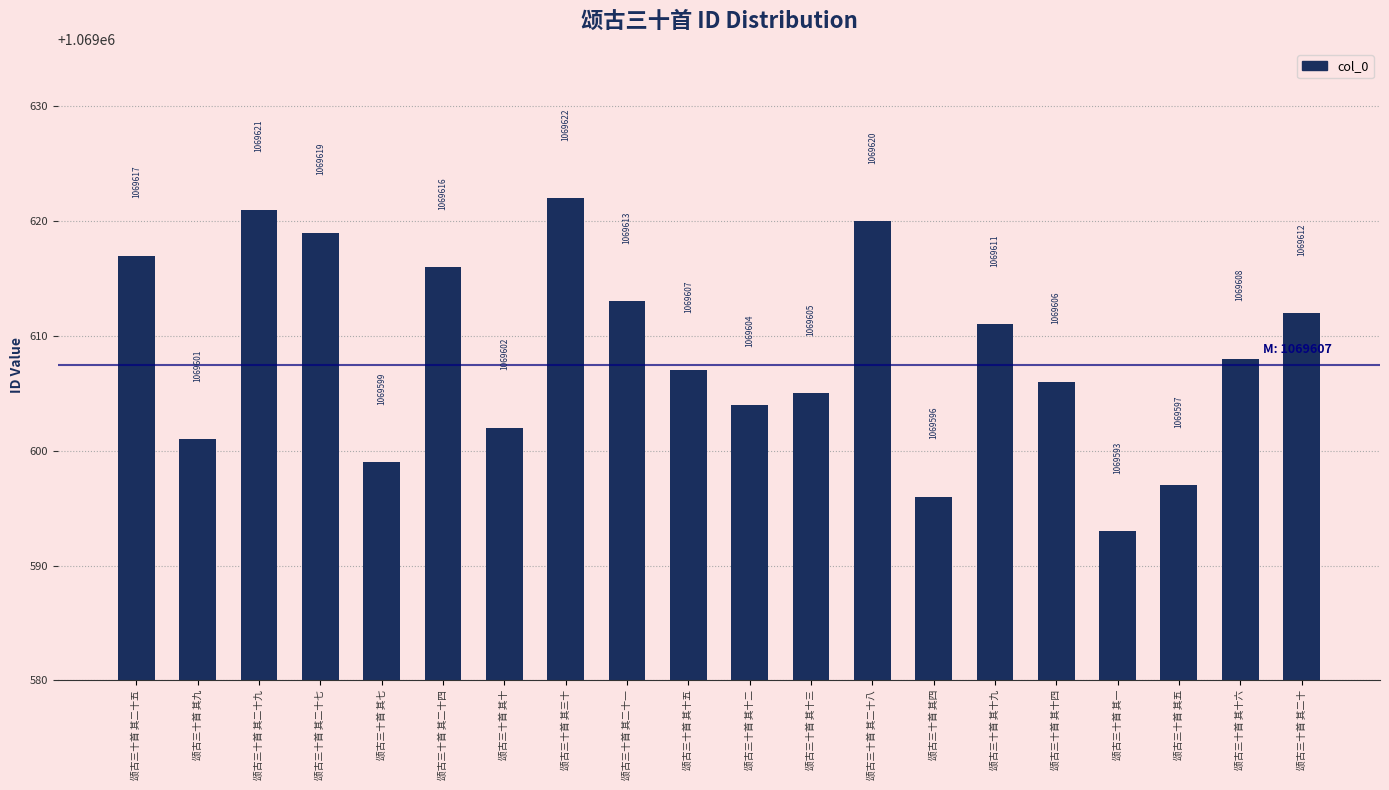

Is it true that the value at 颂古三十首 其二十八 is 630459?

False